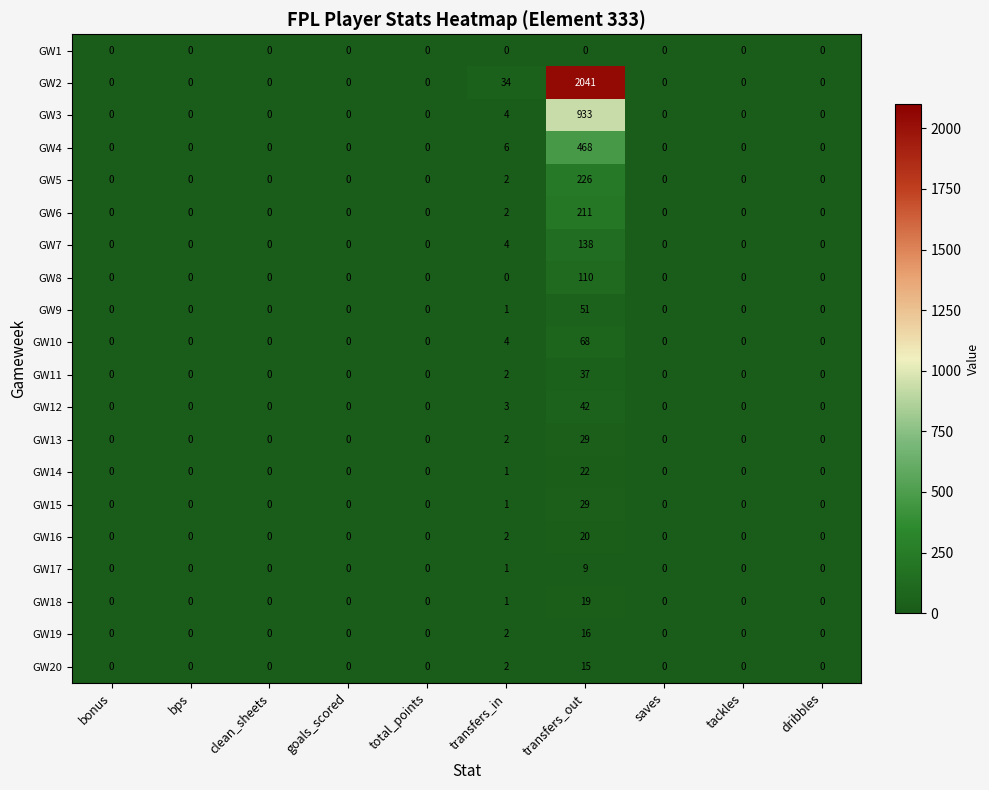

The GW20 series shows 1 at transfers_in. True or false?

False